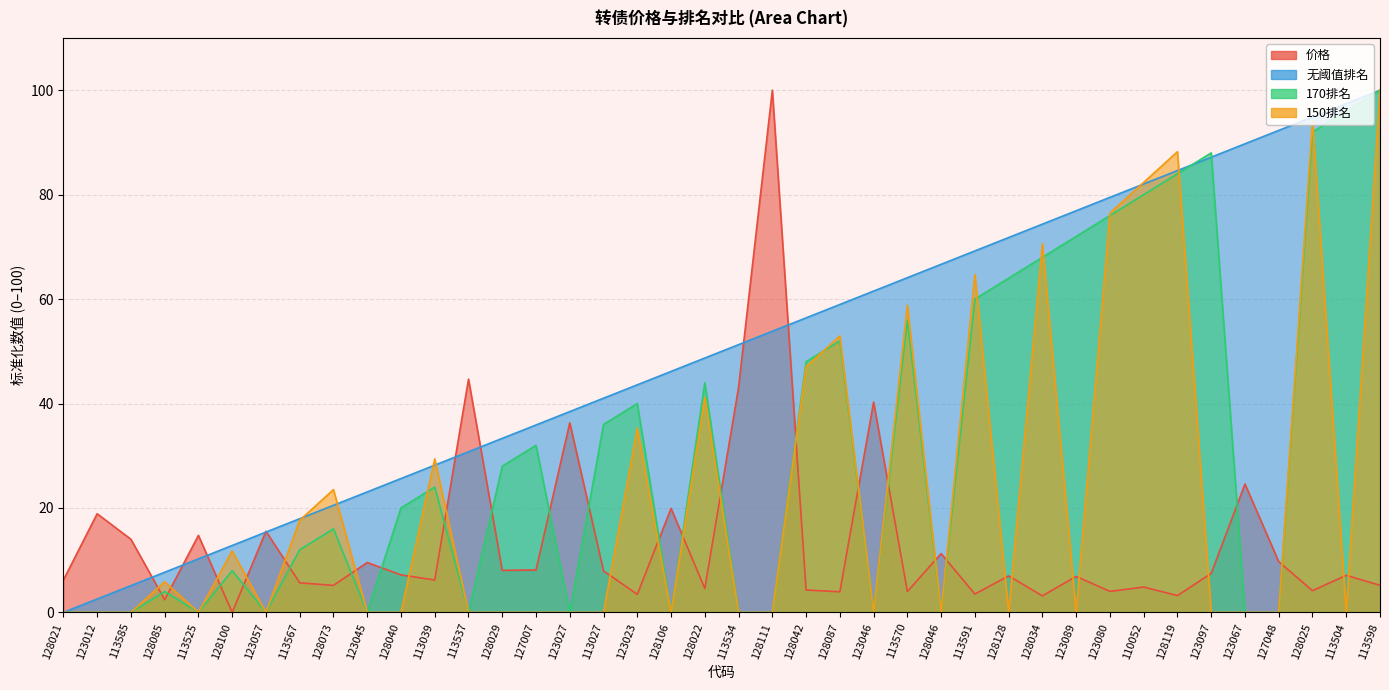

The value of 170排名 at 128073 is 24.0. True or false?

False